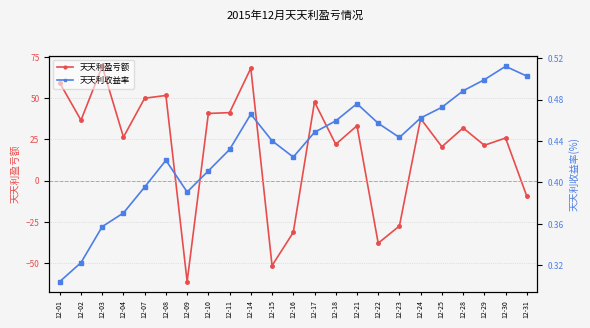

How many distinct data groups are displayed?

2